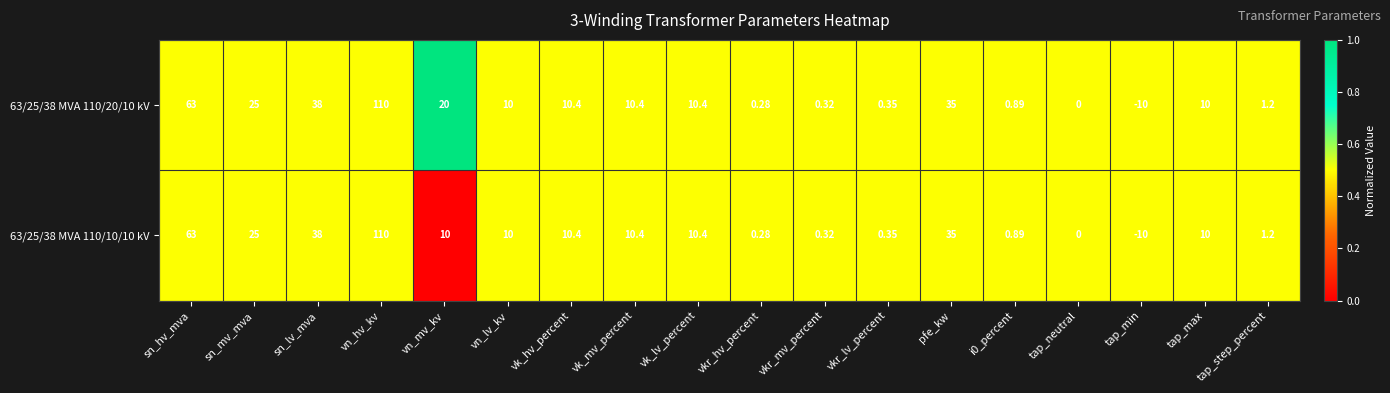

At which label does 63/25/38 MVA 110/20/10 kV first exceed 10?

sn_hv_mva